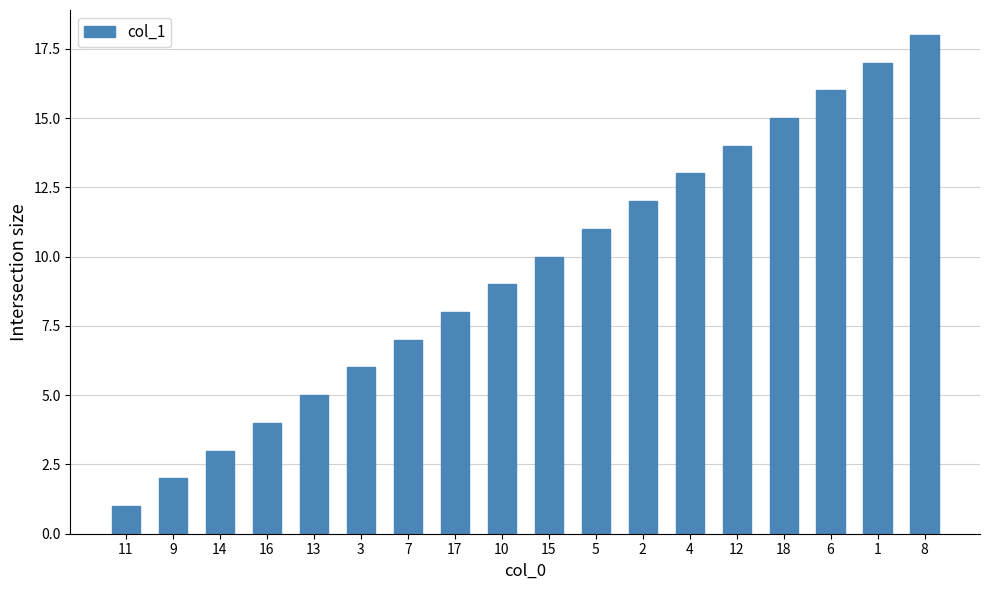

What is the difference between the maximum and minimum values?

17